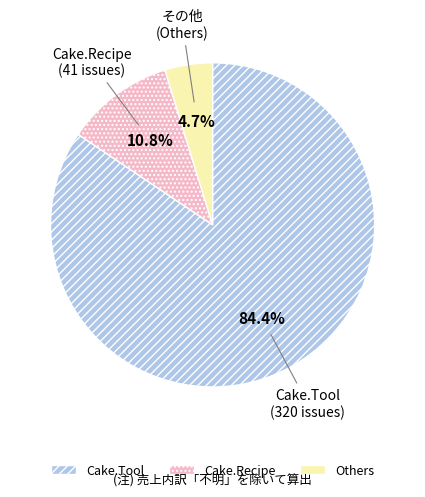

Is there a majority slice in this chart?

Yes